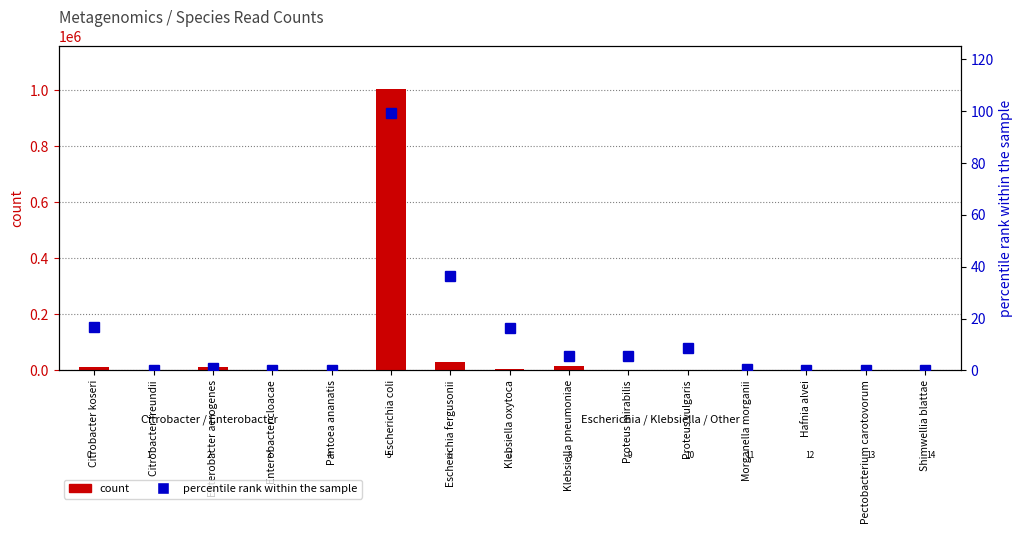

What is the value of the percentile rank within the sample bar at the 2nd from the left?

0.2